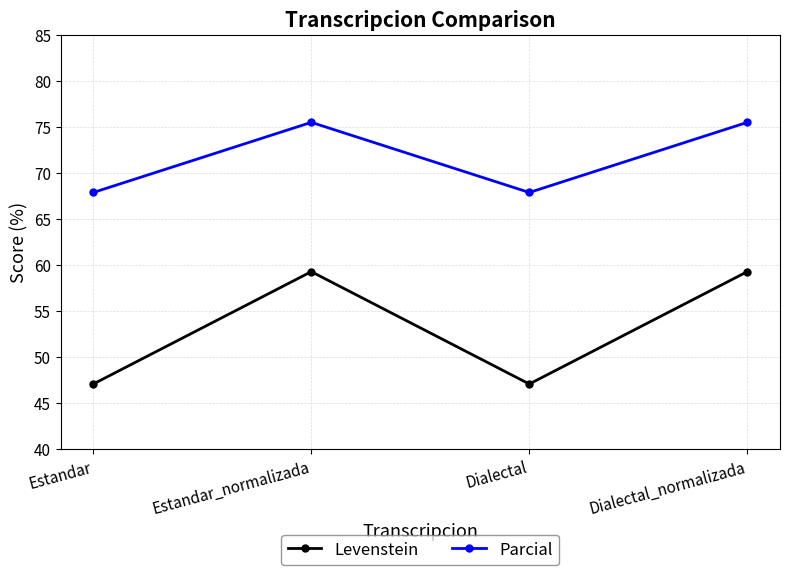

In Parcial, how many points are lower than both neighbors (excluding endpoints)?

1